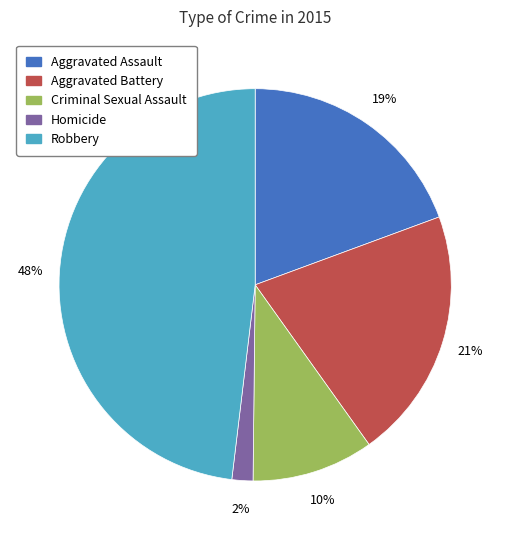

To the nearest percent, what is the combined percentage of Robbery and Aggravated Assault?

67%